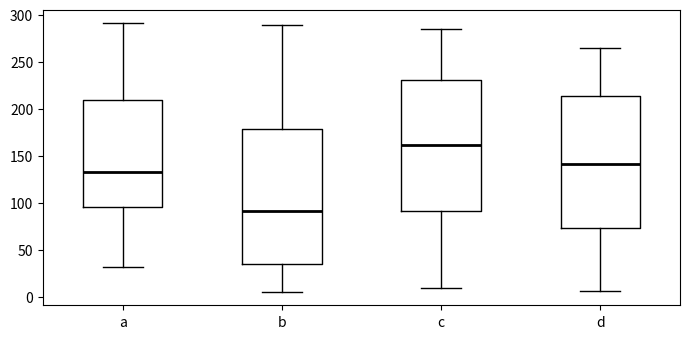

Which box has the lowest median line?

b